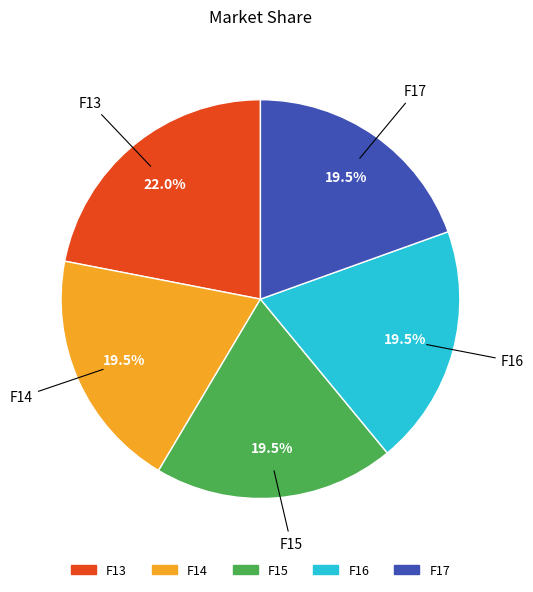

To the nearest percent, what is the difference between the largest and smallest slice percentages?

2%